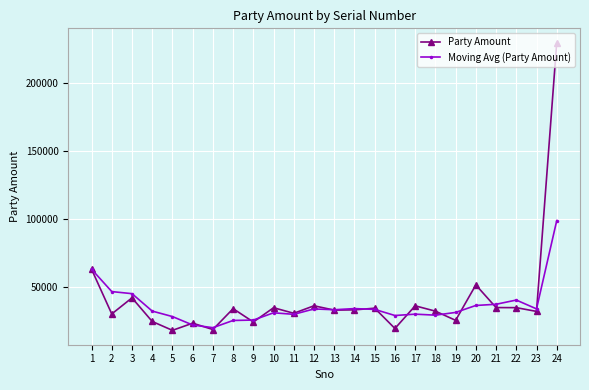

List the series in order of their overall mean, lowest first.

Moving Avg (Party Amount), Party Amount